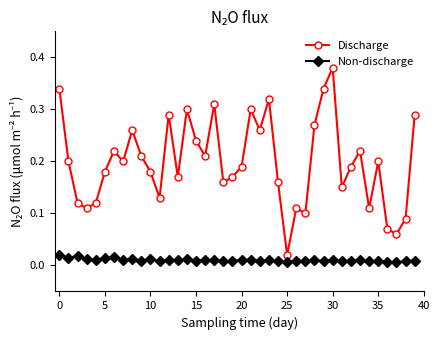

Count the Non-discharge values in the range 0 to 1.

40